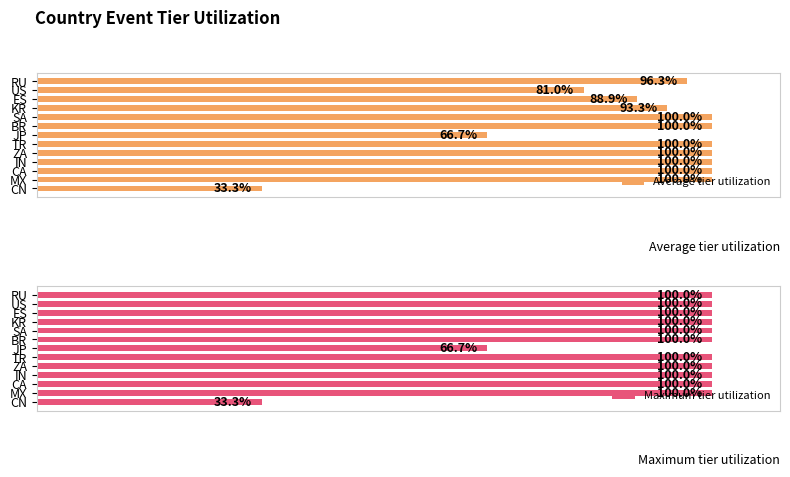

How many categories are shown in the chart?

13